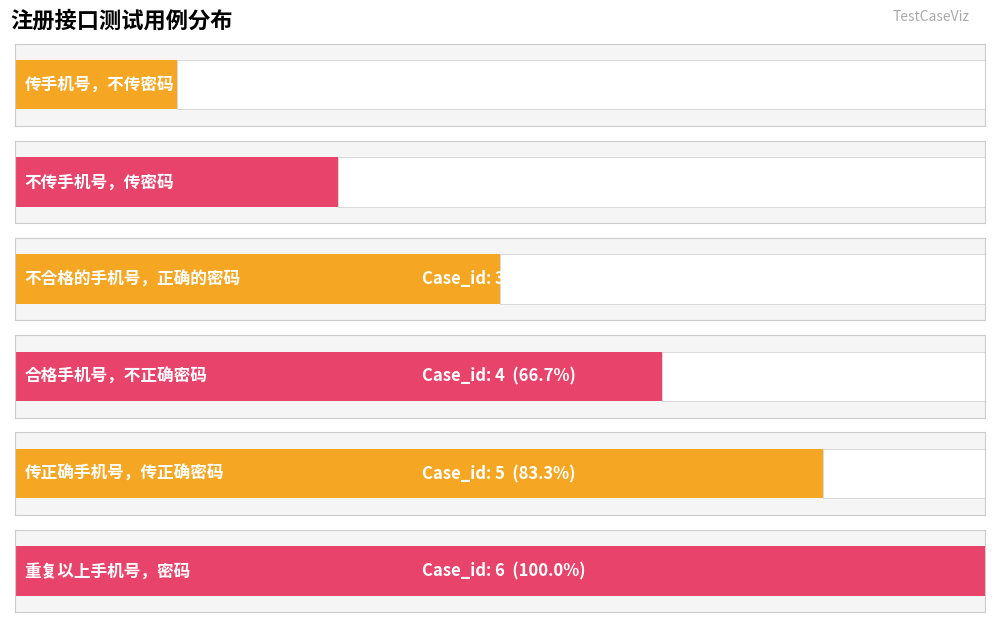

True or false: the data shows 2 at 传手机号，不传密码.

False